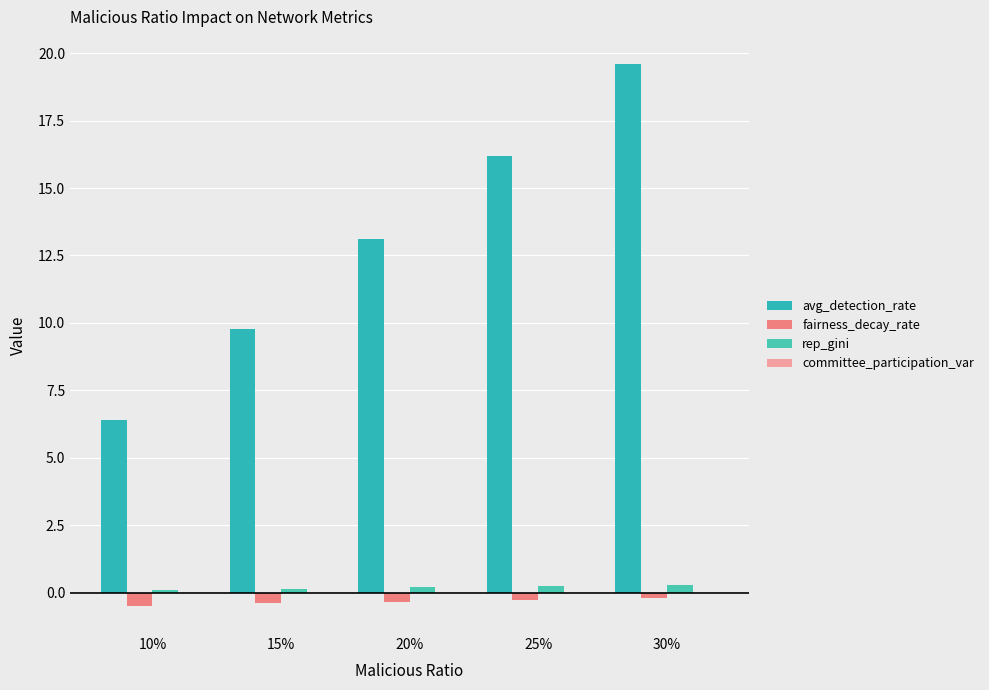

At how many categories does at least one series exceed 5?

5